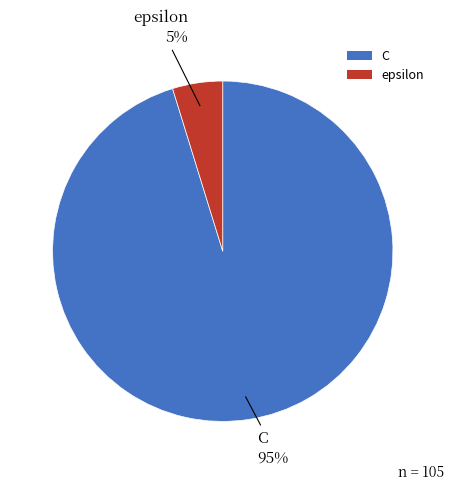

To the nearest percent, what is the difference between the C and epsilon slice percentages?

90%